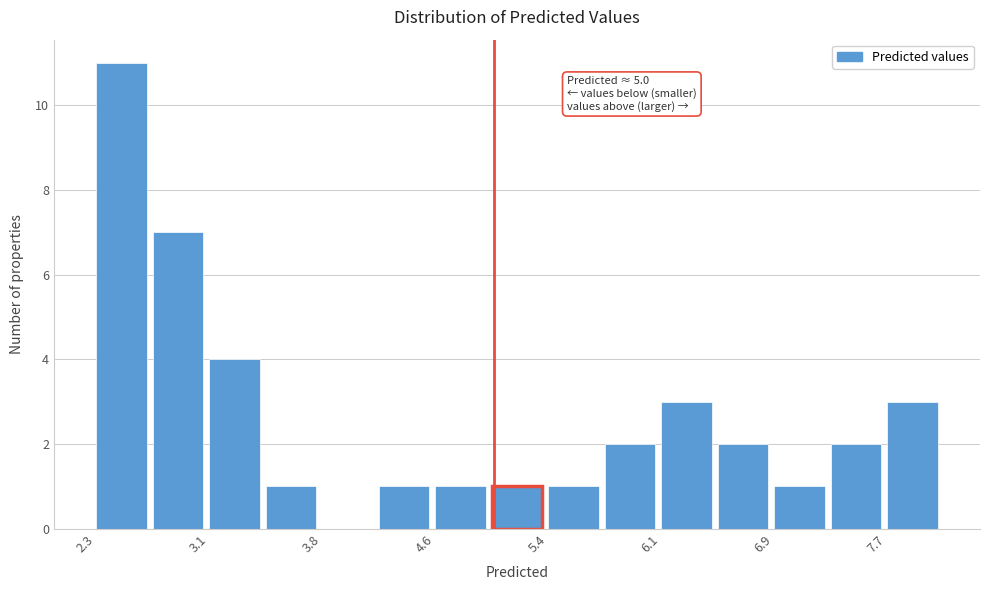

Around what value on the x-axis is the tallest bar? Give the approximate position of its centre, as read against the axis.

2.5